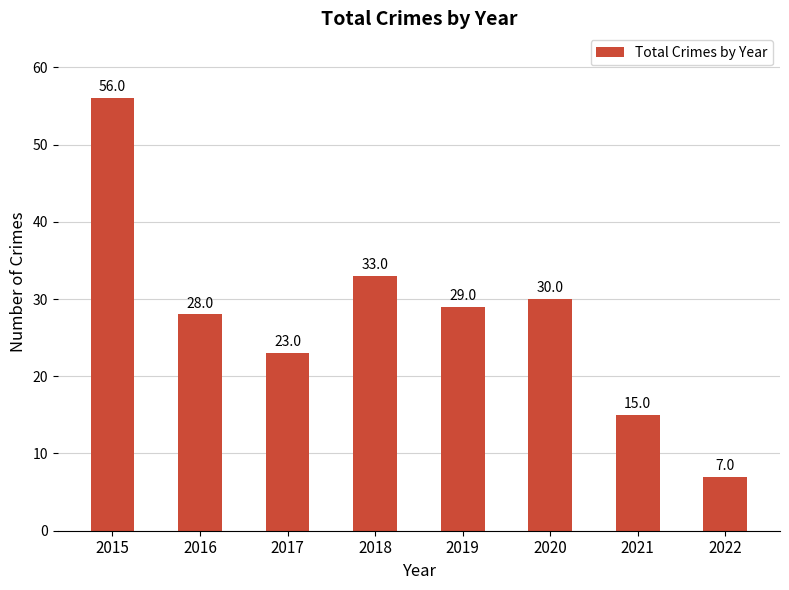

What is the difference between the maximum and minimum values?

49